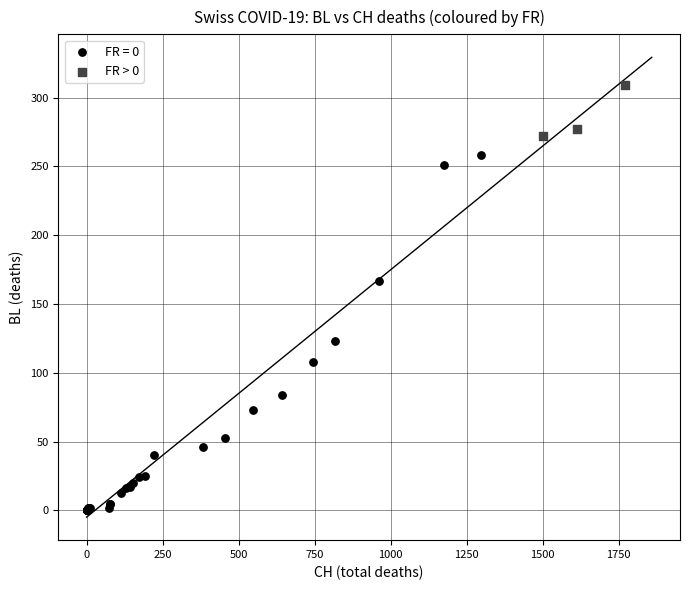

Which series reaches the maximum Y coordinate?

FR > 0